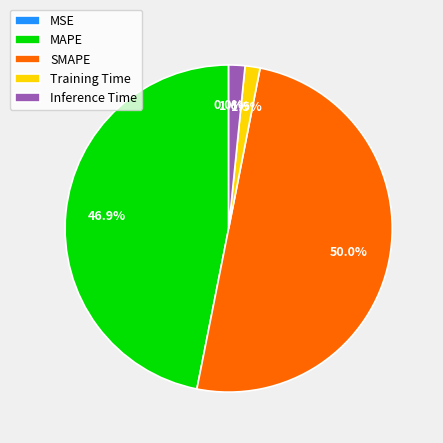

Between Training Time and MAPE, which is larger?

MAPE